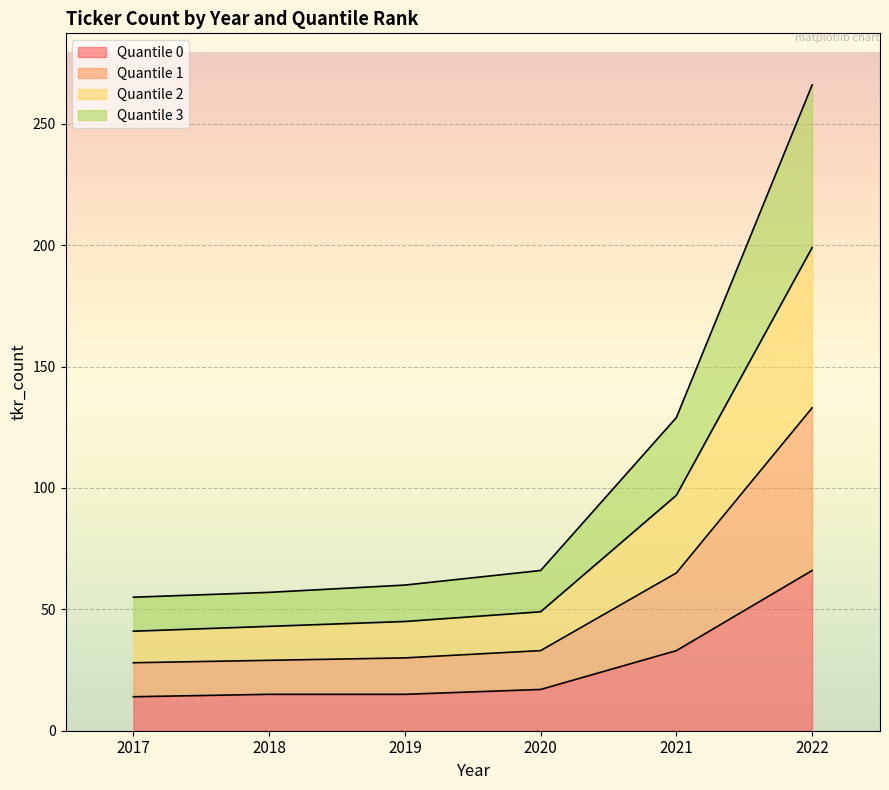

Which series has the largest total across all categories?

Quantile 1